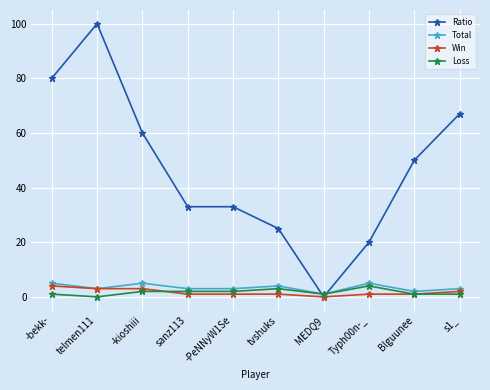

Does the chart display data point markers on the line(s)?

Yes